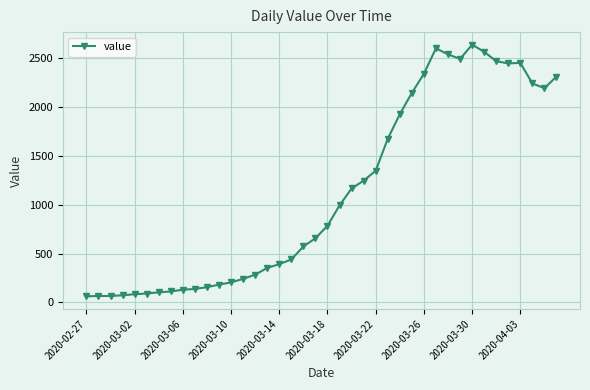

What is the value of the 20th point from the left?

656